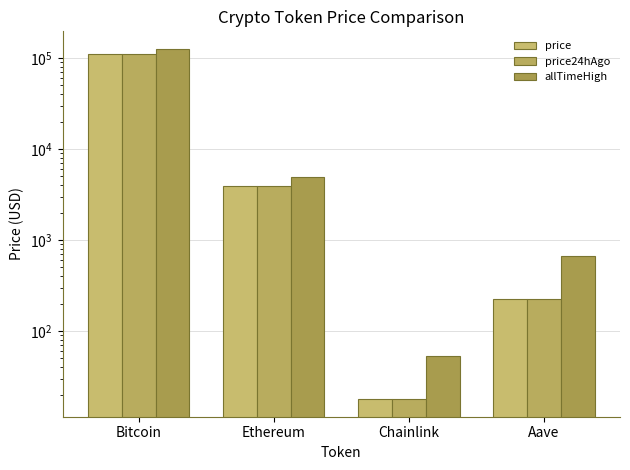

Reading left to right, transcribe all the data shown in this chart.

price: 111498.0	3940.9	17.8	225.5
price24hAgo: 111183.0	3923.6	17.9	227.1
allTimeHigh: 126080.0	4946.1	52.7	661.7